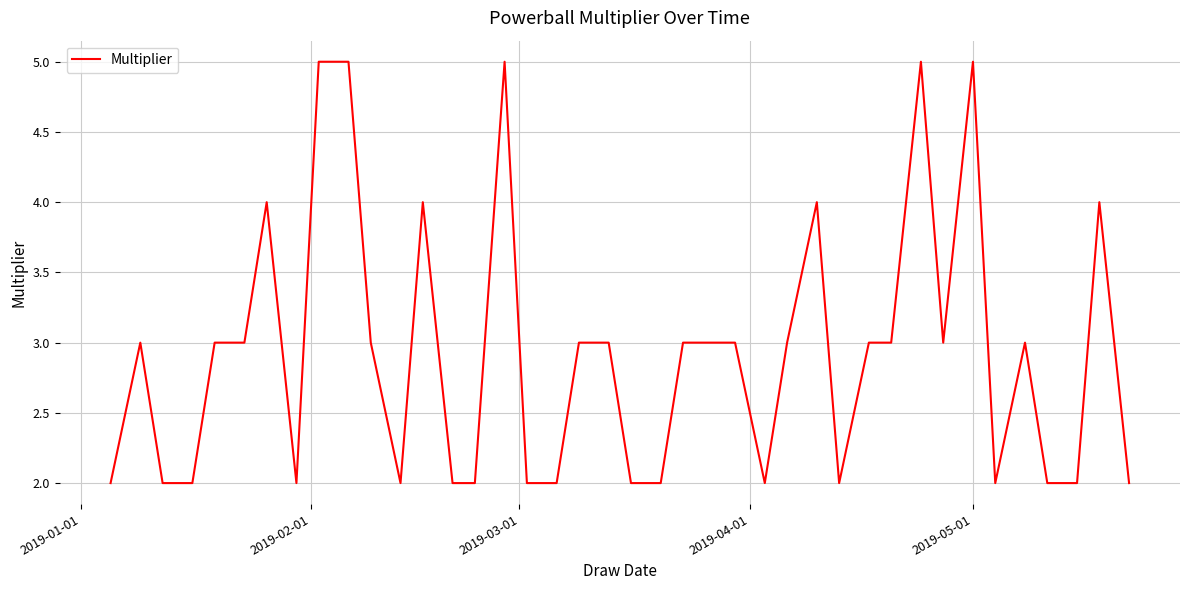

What is the greatest value displayed?

5